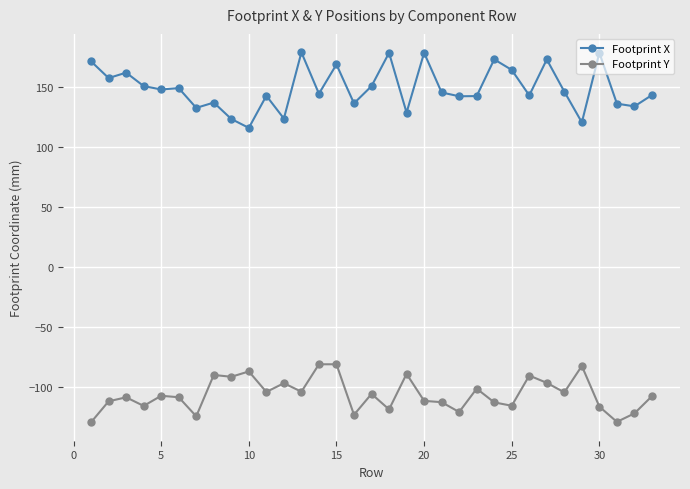

True or false: Footprint X and Footprint Y cross at least once.

False